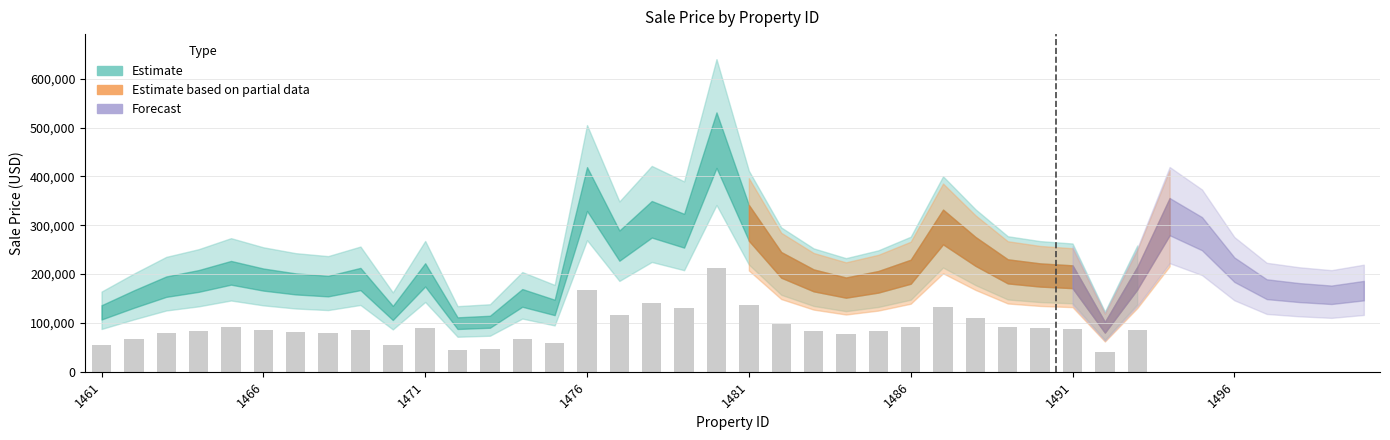

What is the value of the 27th bar from the left?

133416.7